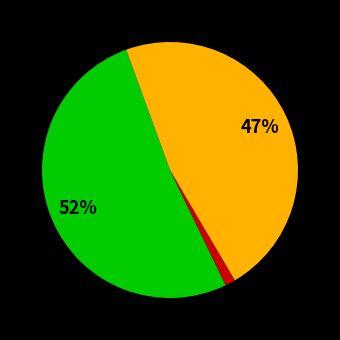

Is there a majority slice in this chart?

Yes